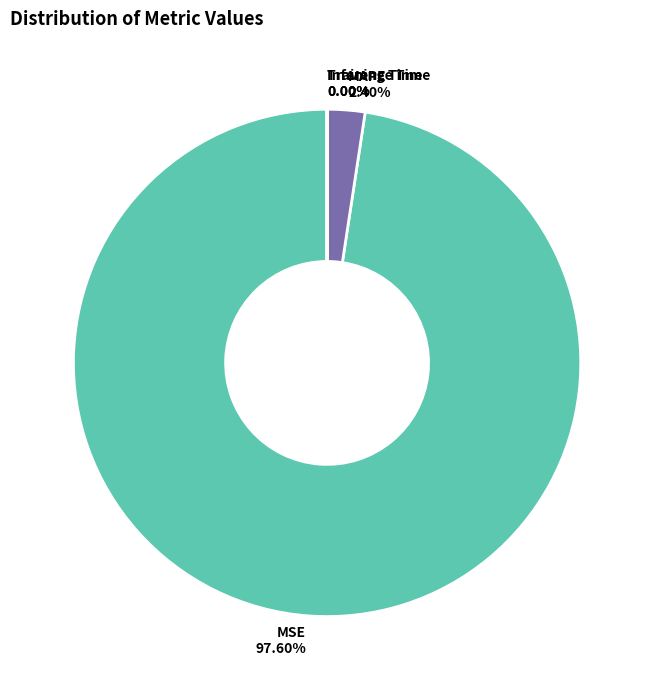

Which slice represents more than half of the pie?

MSE